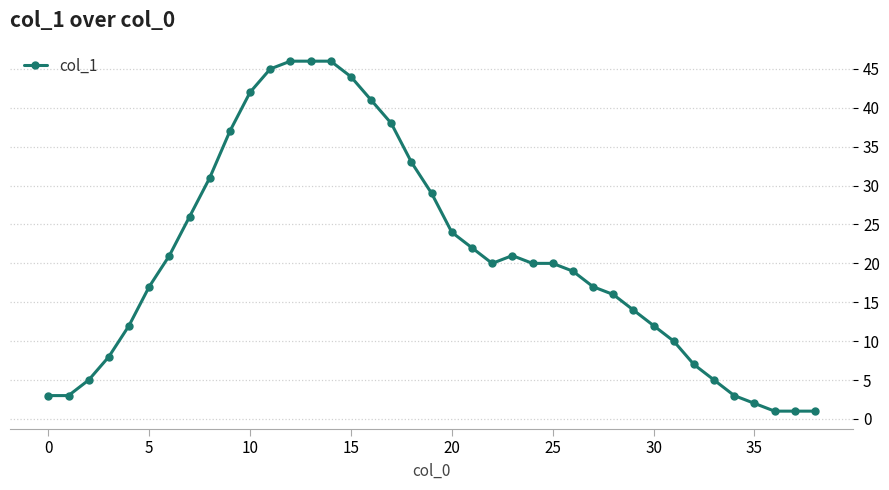

What is the value of the 32nd point from the left?

10